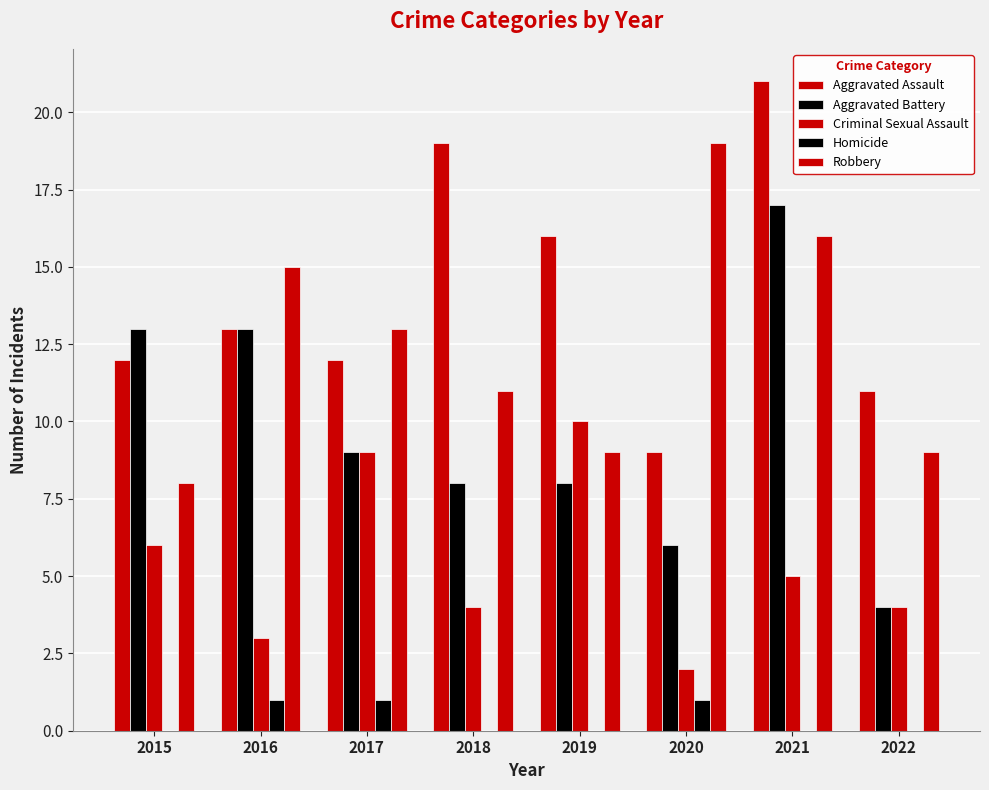

At 2022, list the series in order from smallest to largest.

Homicide, Aggravated Battery, Criminal Sexual Assault, Robbery, Aggravated Assault